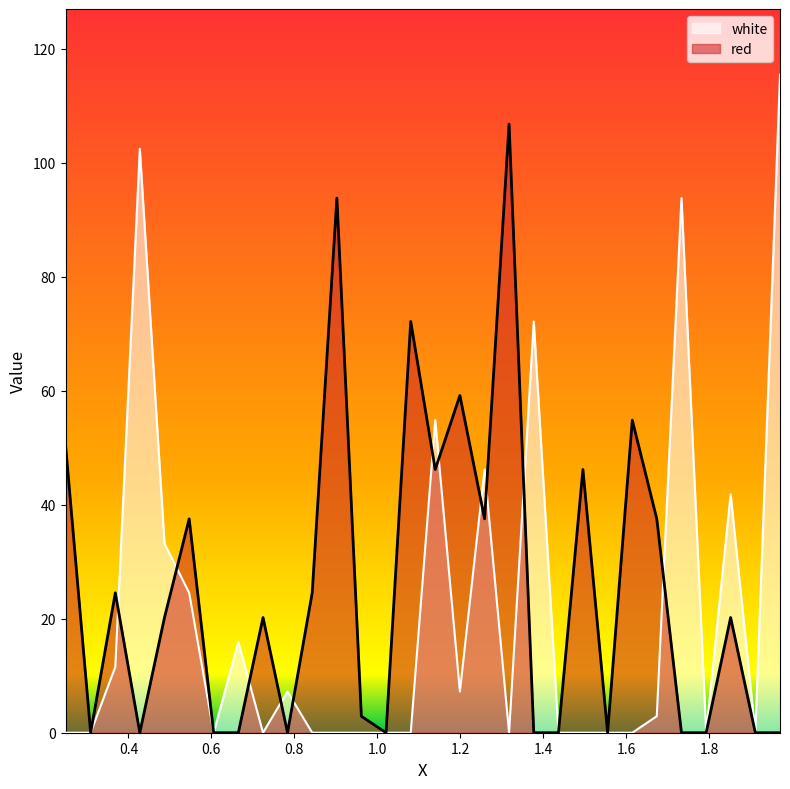

Which series has the largest range (max minus min)?

white